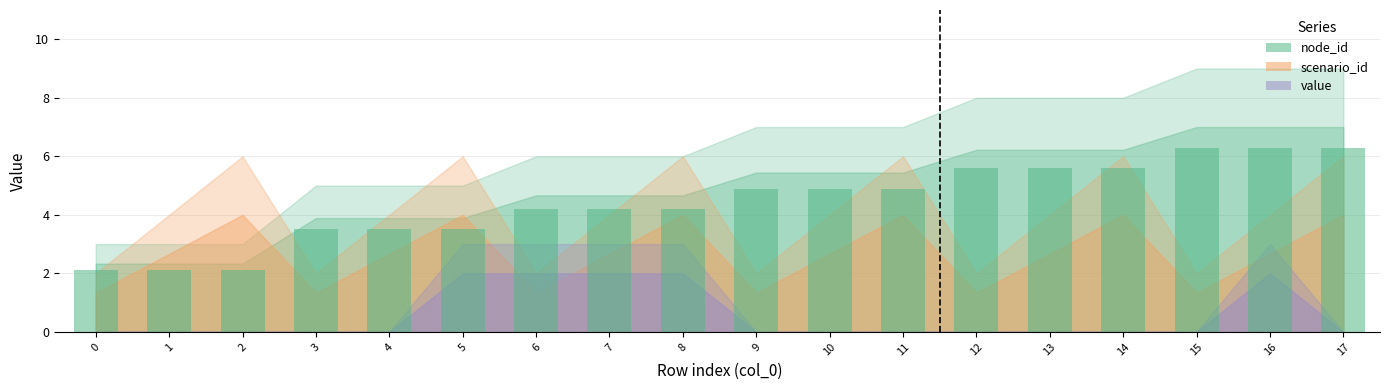

At which label does the data first exceed 4?

6